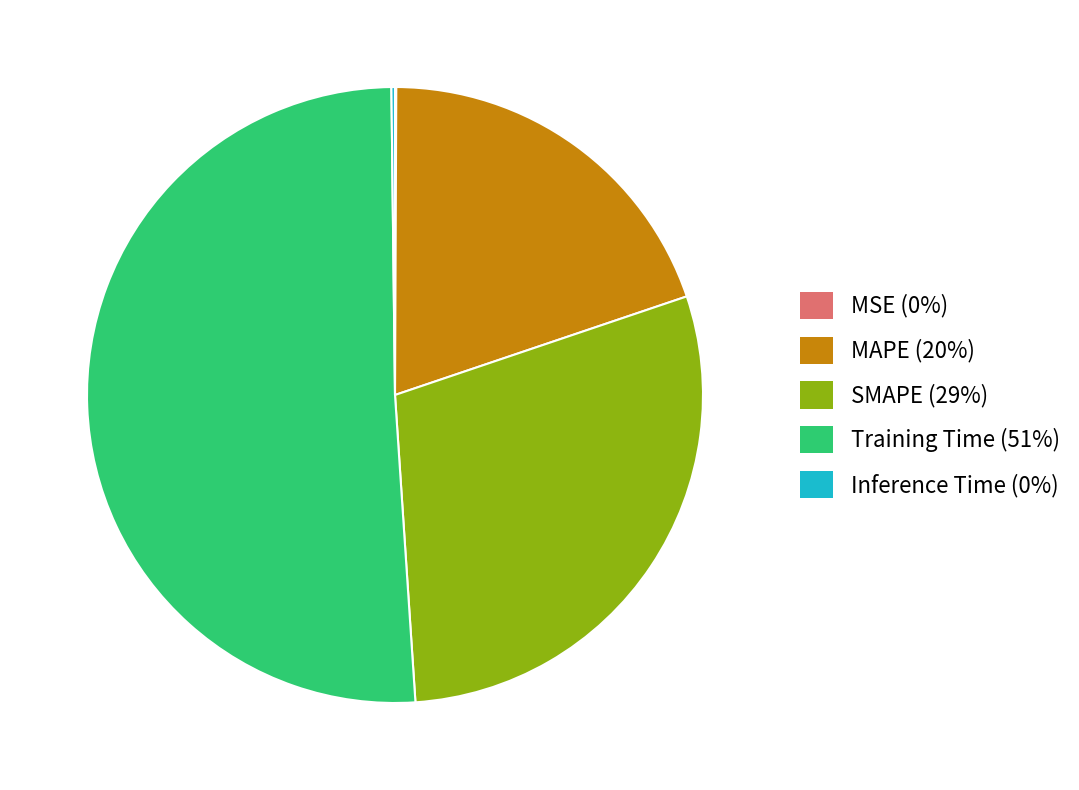

True or false: Training Time accounts for 51% of the total.

True